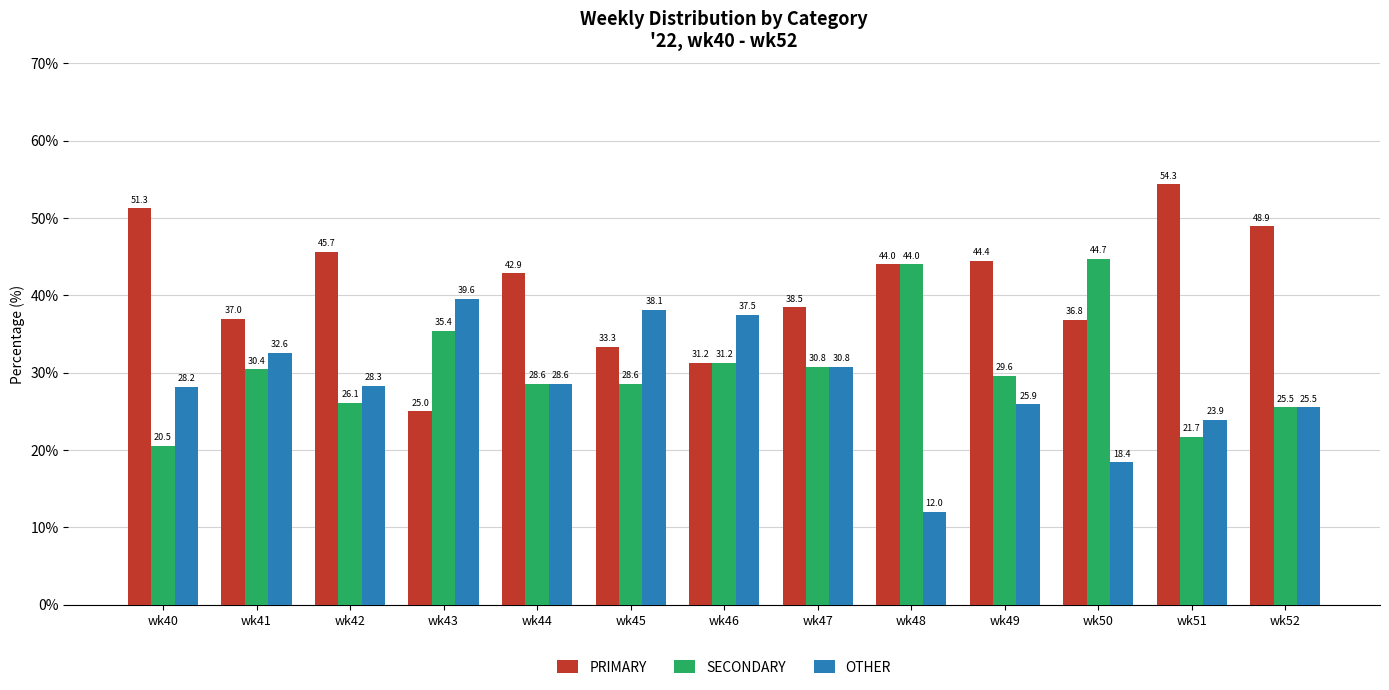

Rank the series by their maximum value, from lowest to highest.

OTHER, SECONDARY, PRIMARY